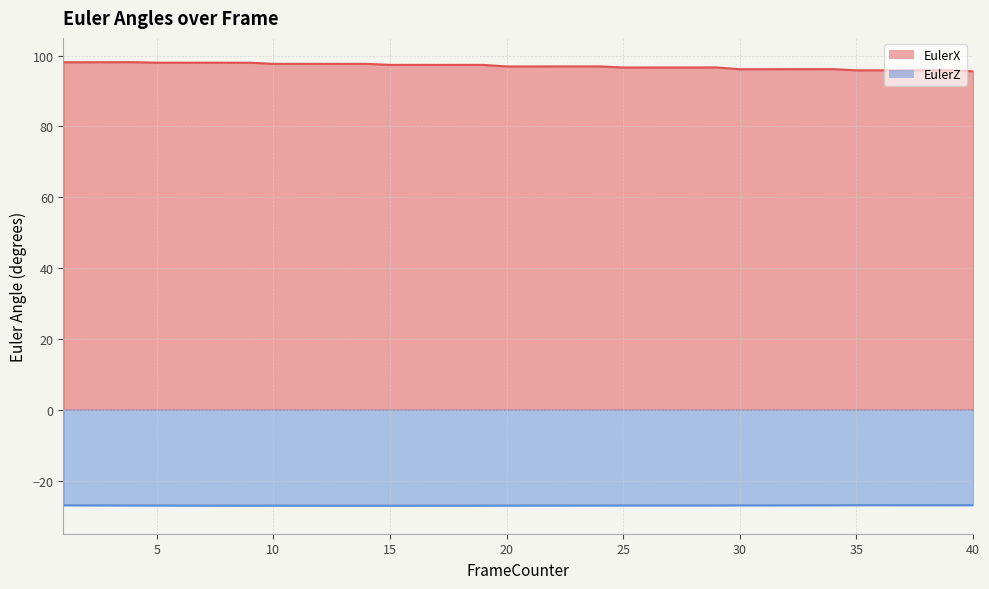

Read the EulerZ value at 14.

-27.1